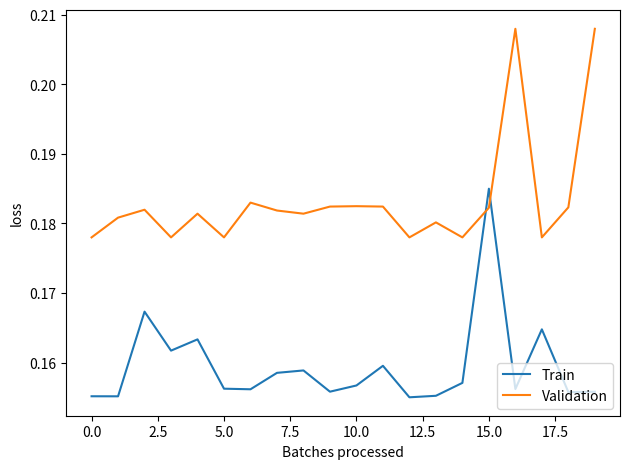

Which series has the largest total across all categories?

Validation